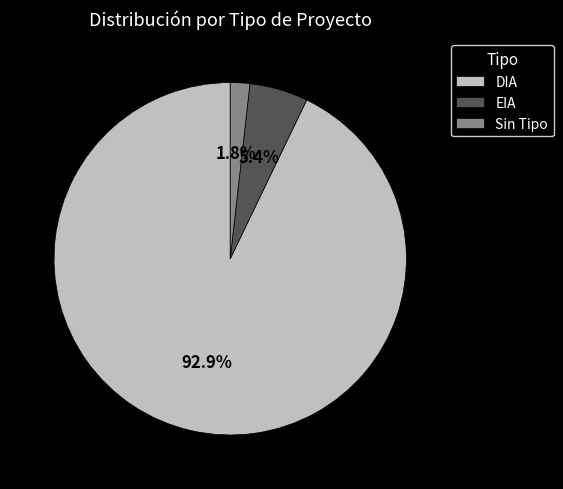

What is the ratio of the value at EIA to the value at DIA?

0.1